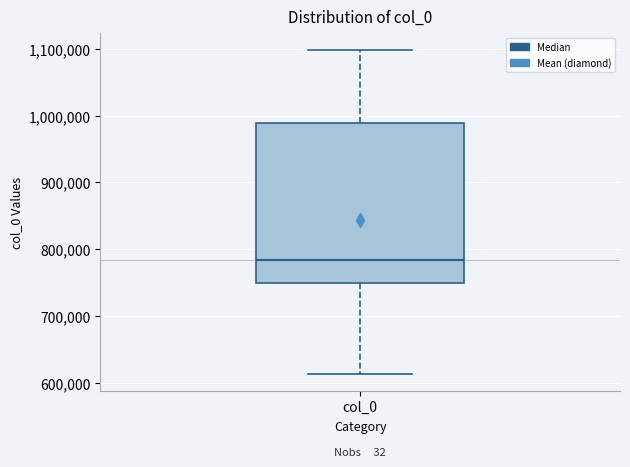

Read this box plot against the y-axis: the position of the median line, the range covered by the box, and the ends of both whiskers. The values are not printed on the chart, so give them approximately, as read against the axis.

median 780000, box 750000 to 990000, whiskers 610000 to 1100000